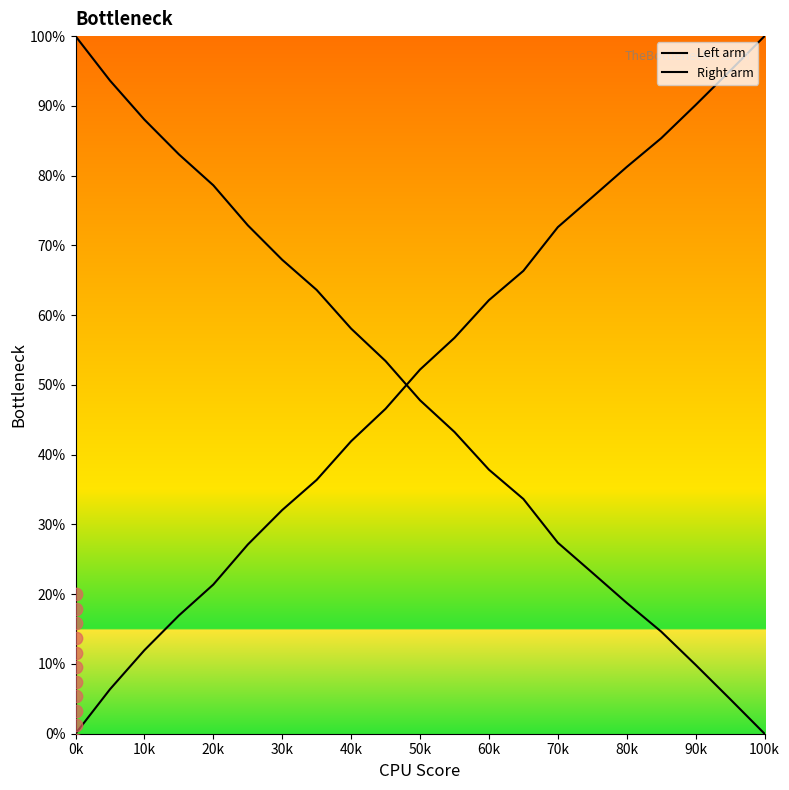

Which series has the largest total across all categories?

Right arm